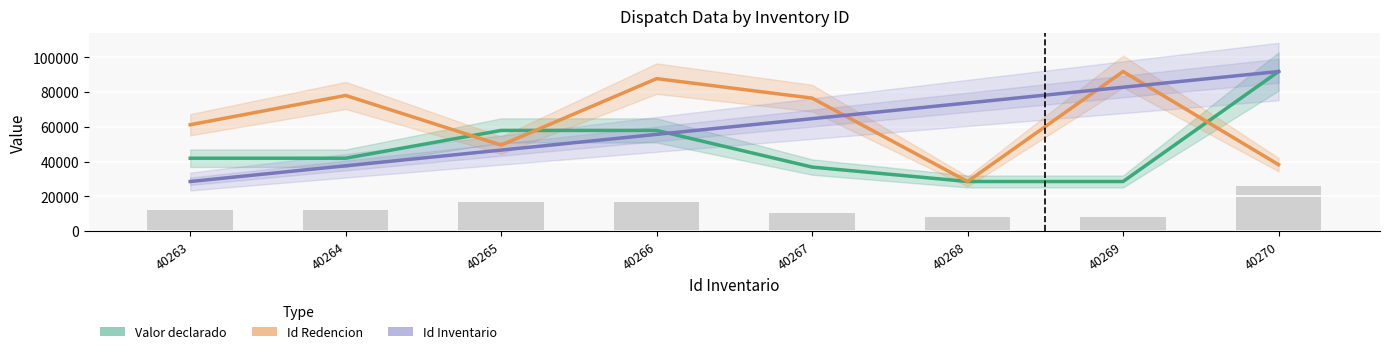

Which series changed the most between 40263 and 40264?

Id Redencion (normalised)